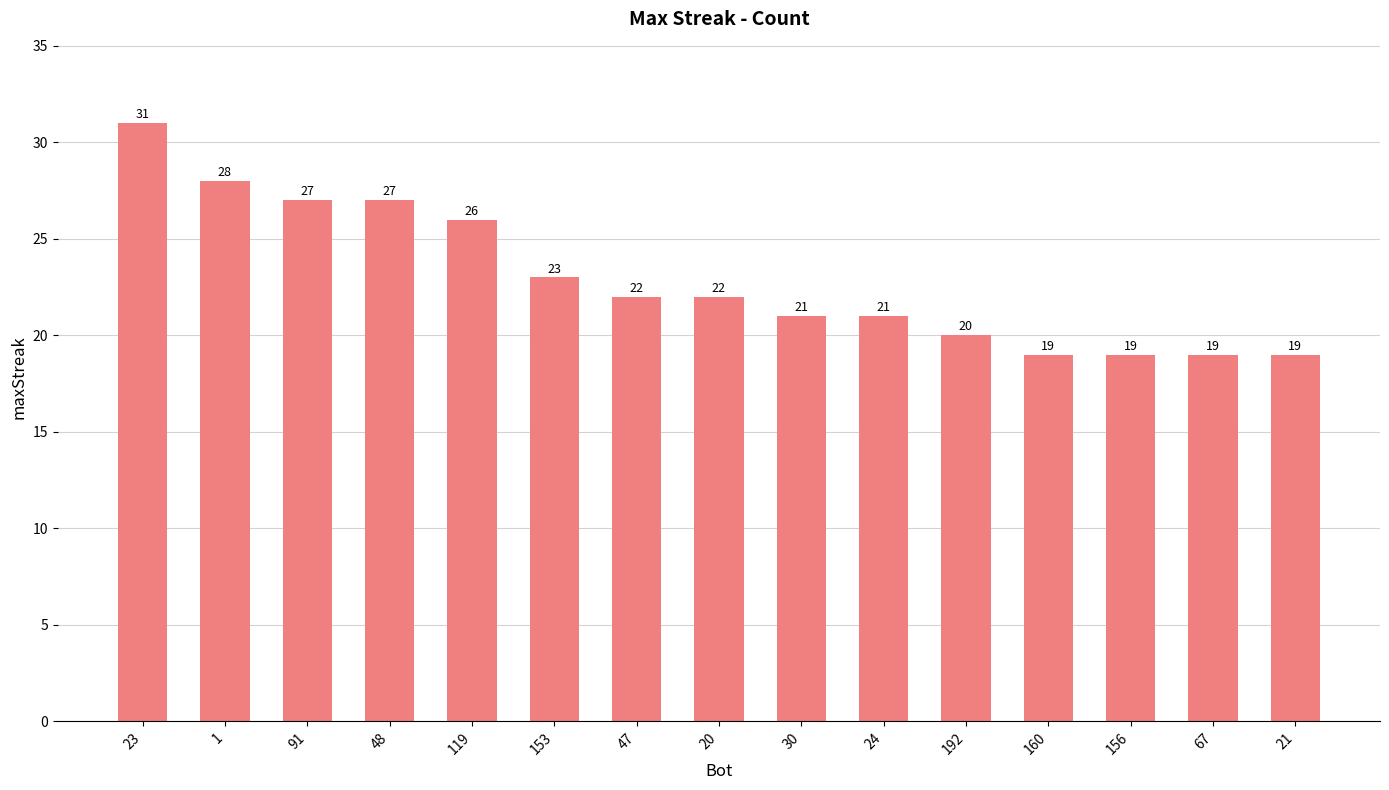

What is the difference between the maximum and minimum values?

12